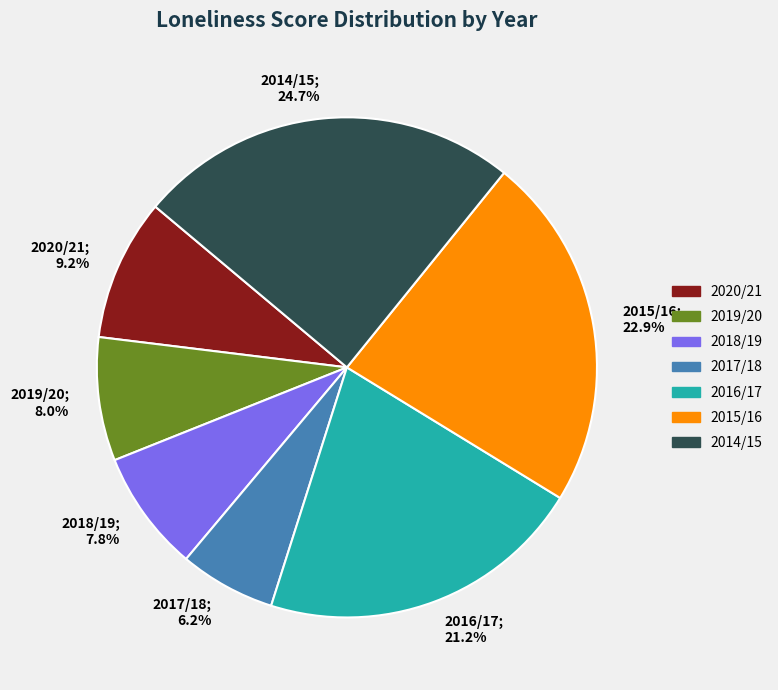

What is the largest slice in the pie chart?

2014/15